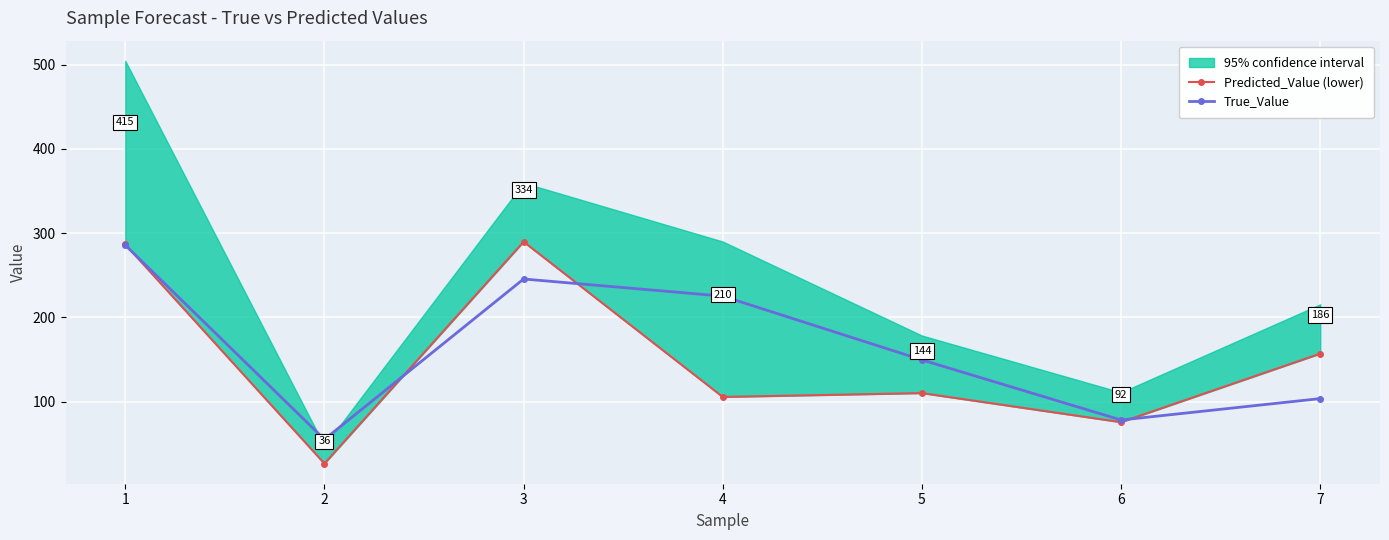

What is the highest value of the Predicted_Value (lower) series?

289.9